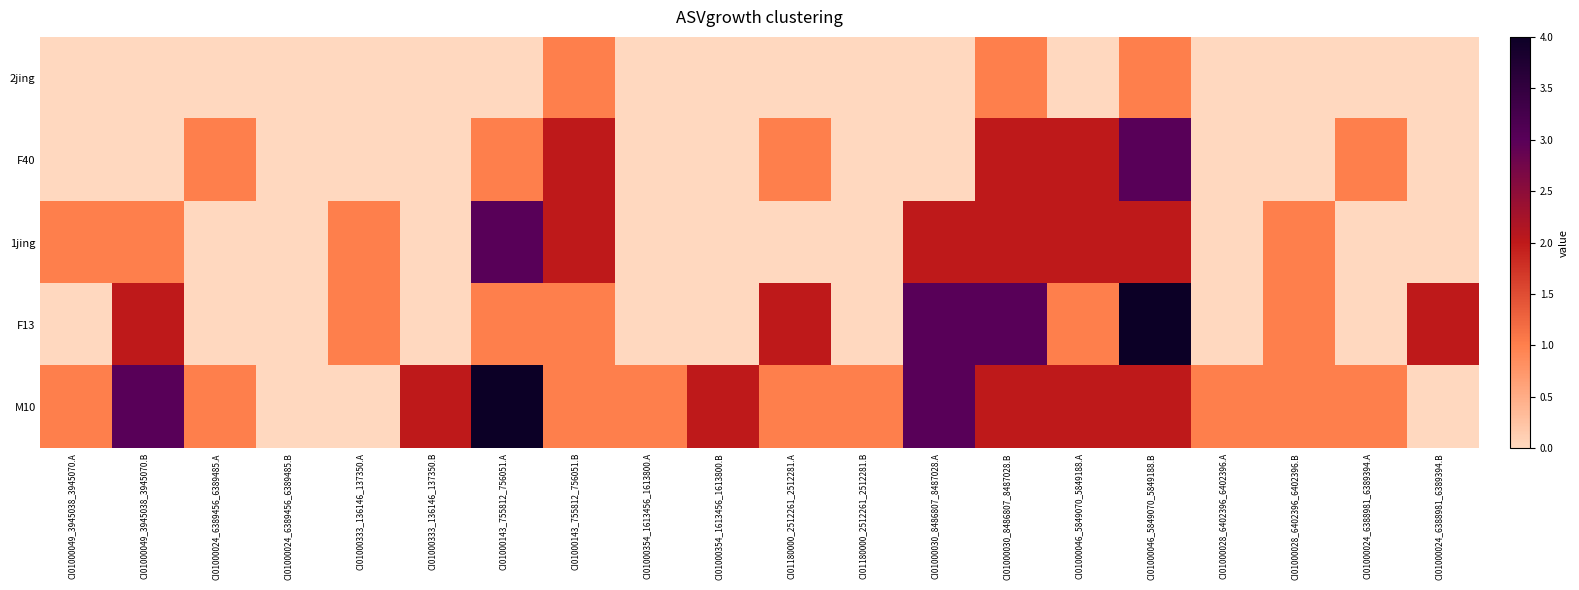

At how many categories does at least one series exceed 0?

19